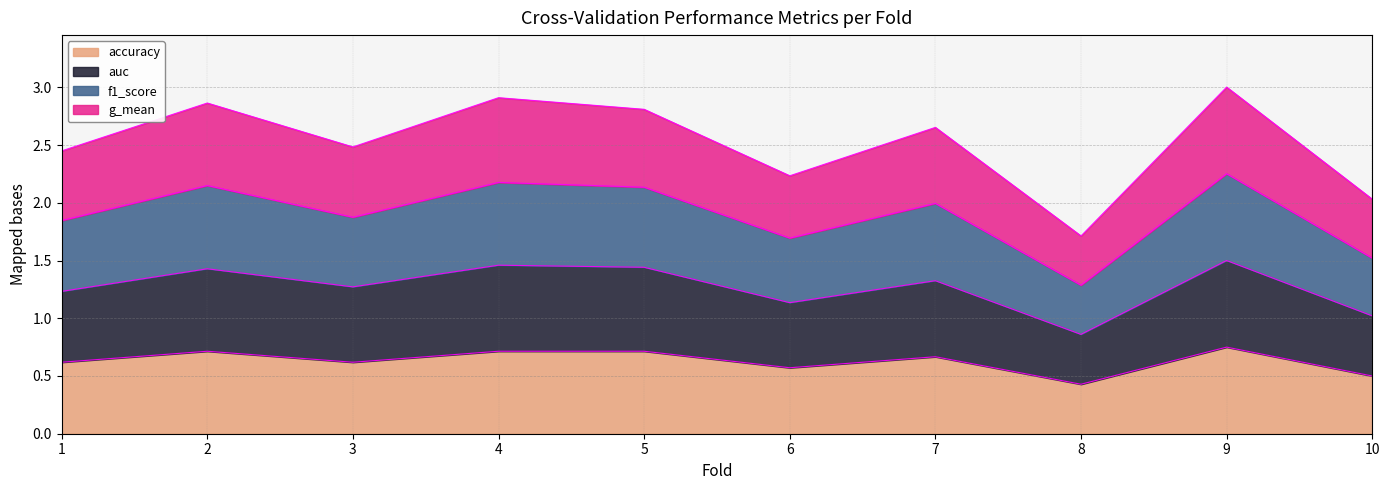

Where is the first local minimum for f1_score?

3